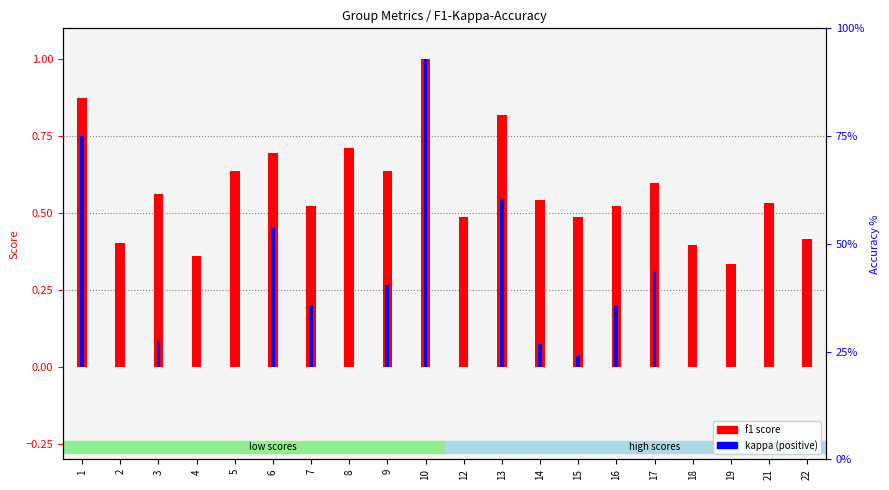

What is the average value of the f1 series?

0.6